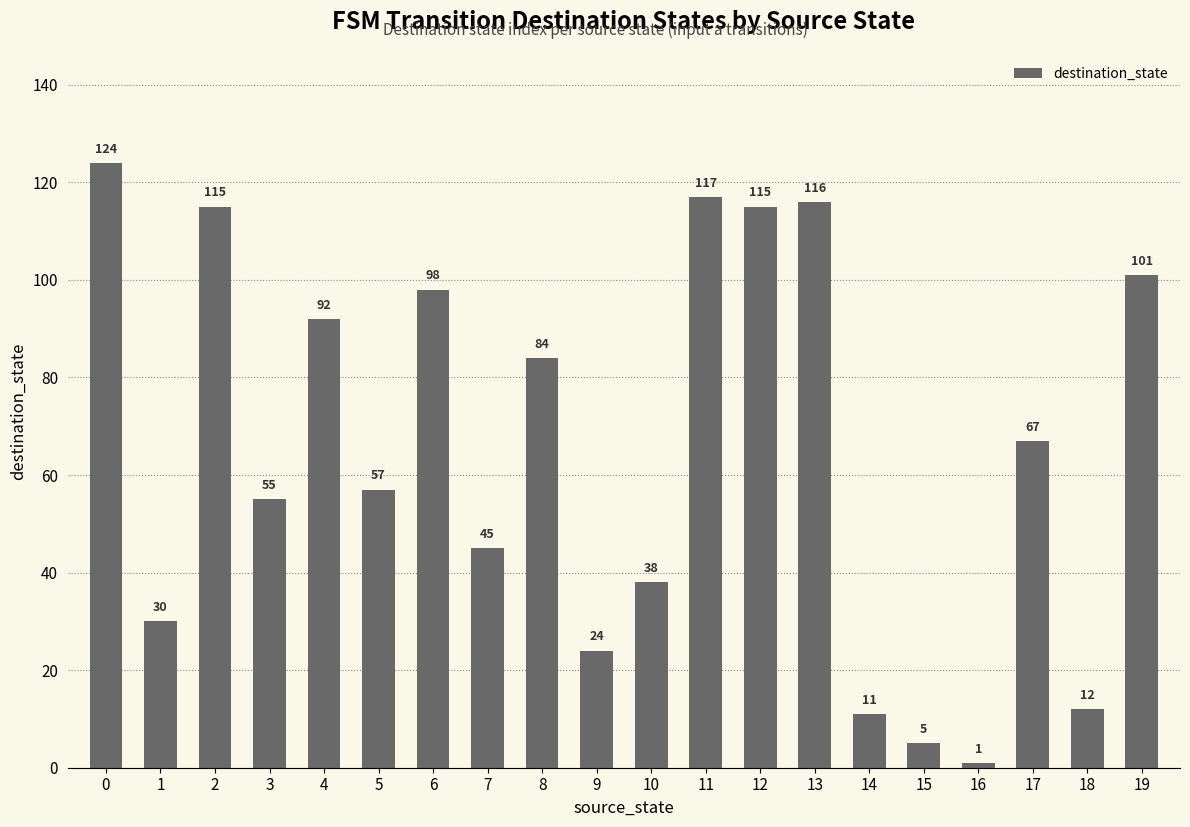

How many distinct data groups are displayed?

1